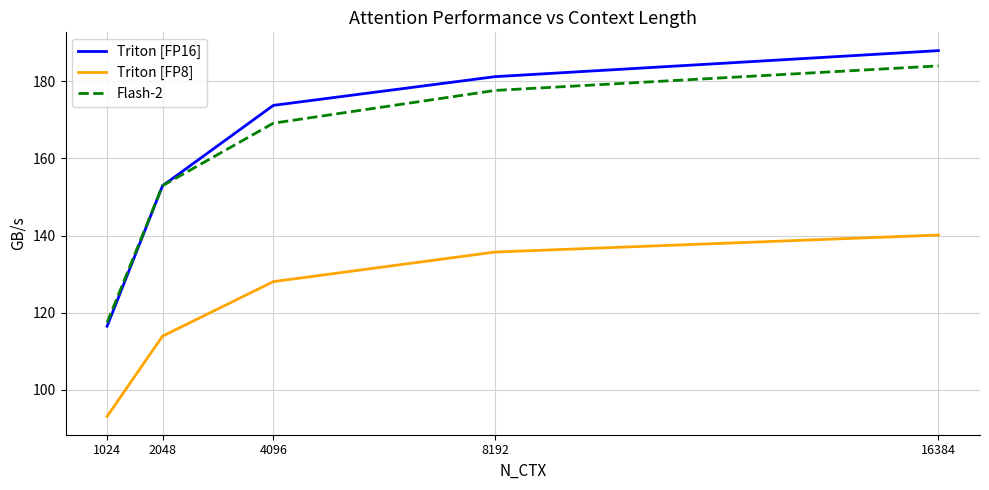

What is the difference between the Triton [FP8] values at 16384 and 1024?

47.0